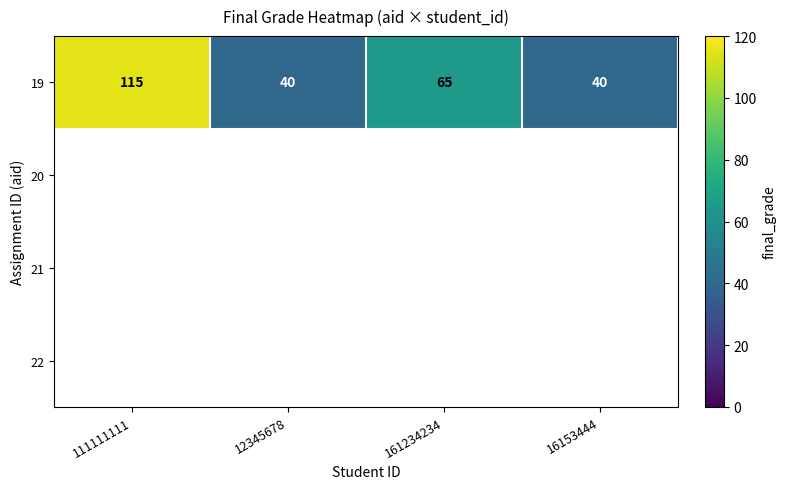

Rank the categories by value from highest to lowest.

111111111, 161234234, 12345678, 16153444